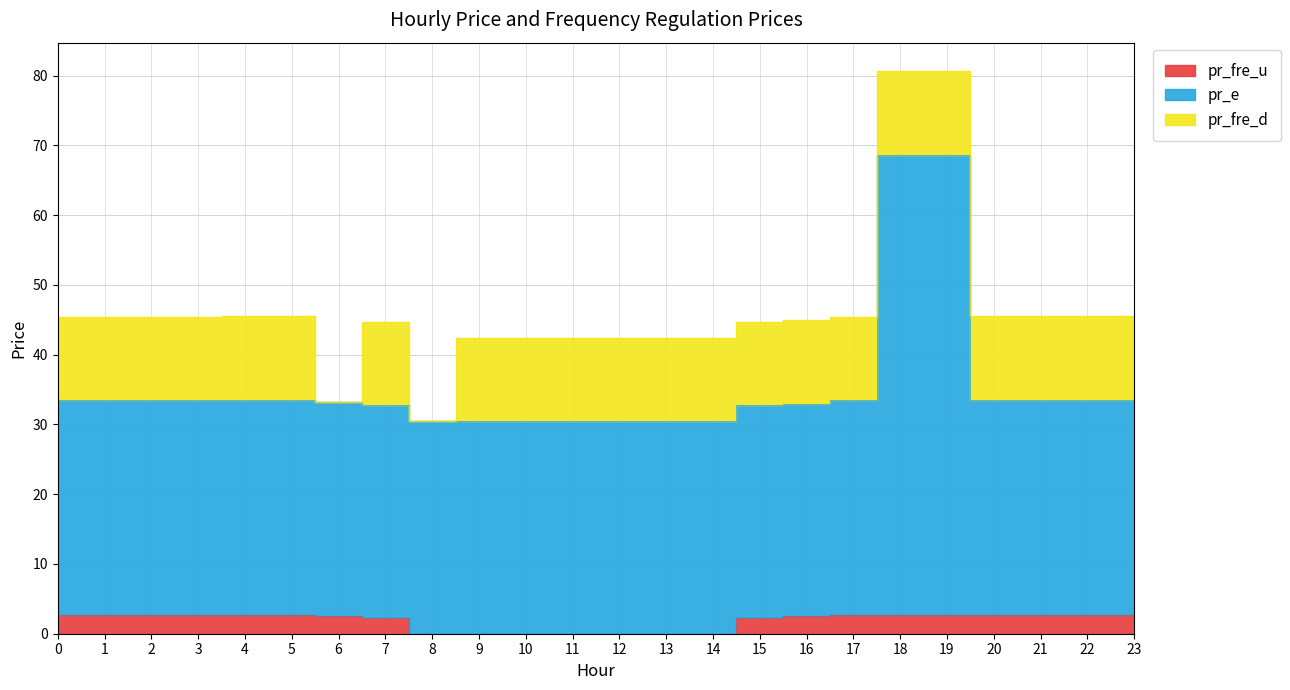

The pr_fre_u series shows 2.7 at 20. True or false?

True